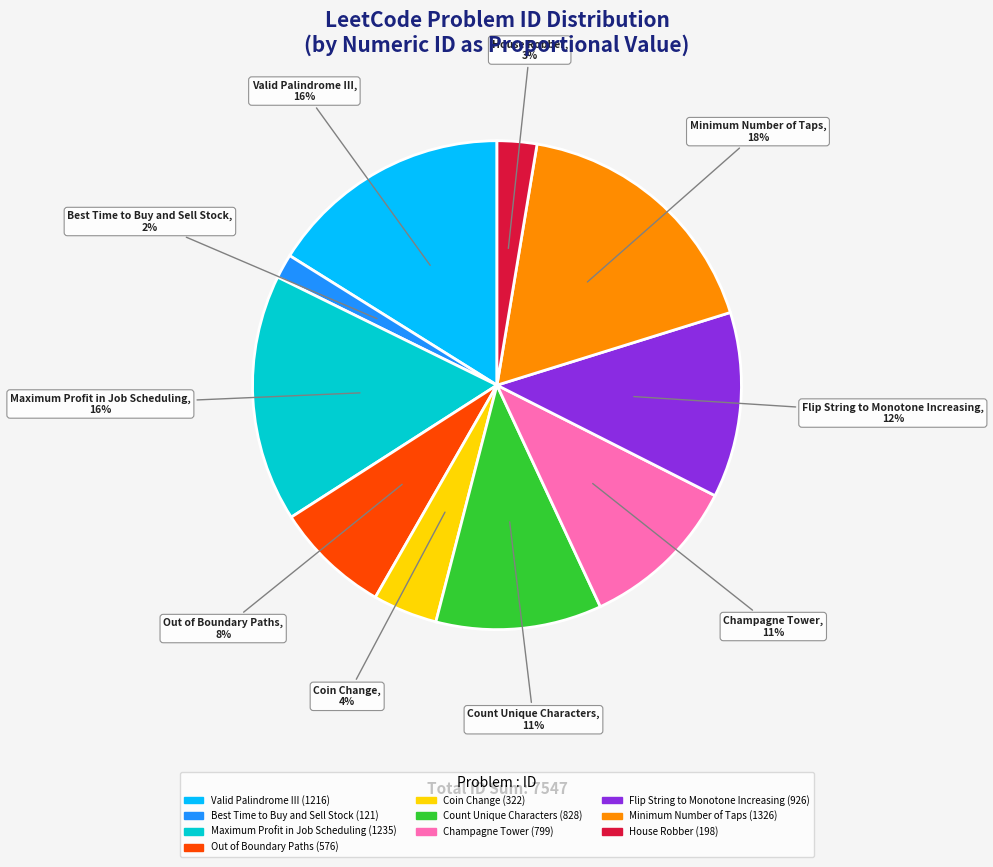

What percentage is the Minimum Number of Taps slice, to the nearest percent?

18%